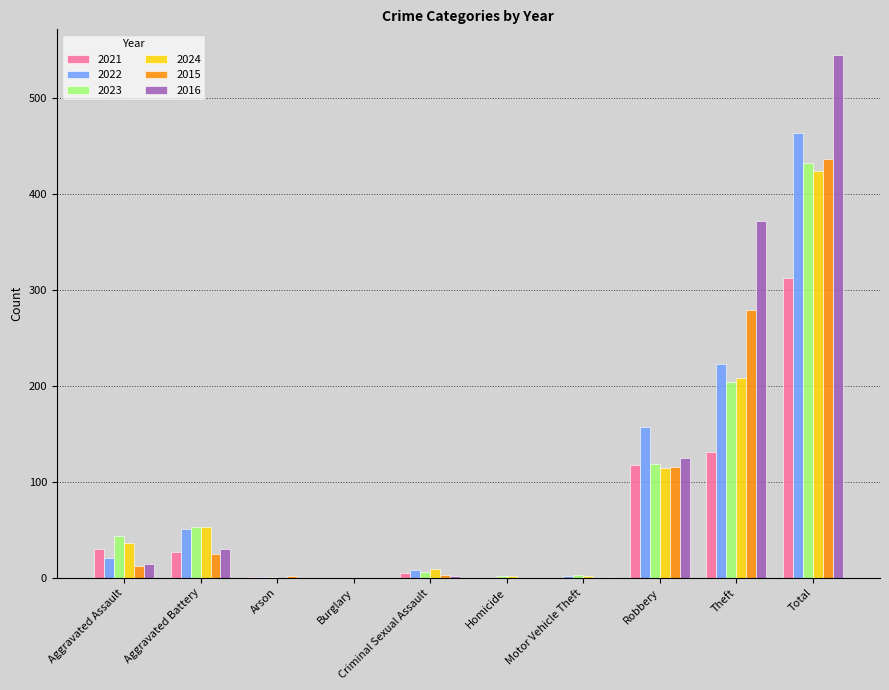

Which series has the widest spread of values?

2016